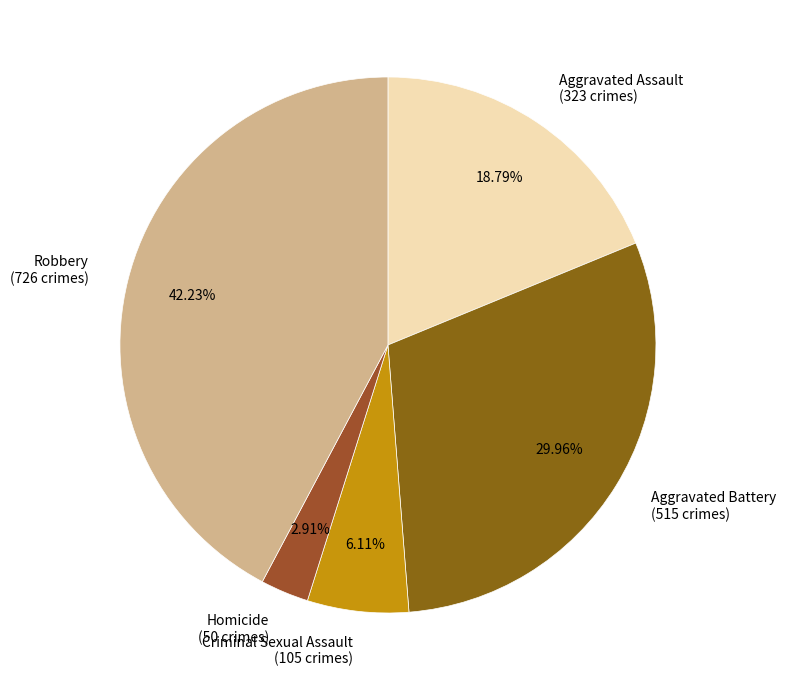

What percentage is NOT represented by Aggravated Battery?

70.0%